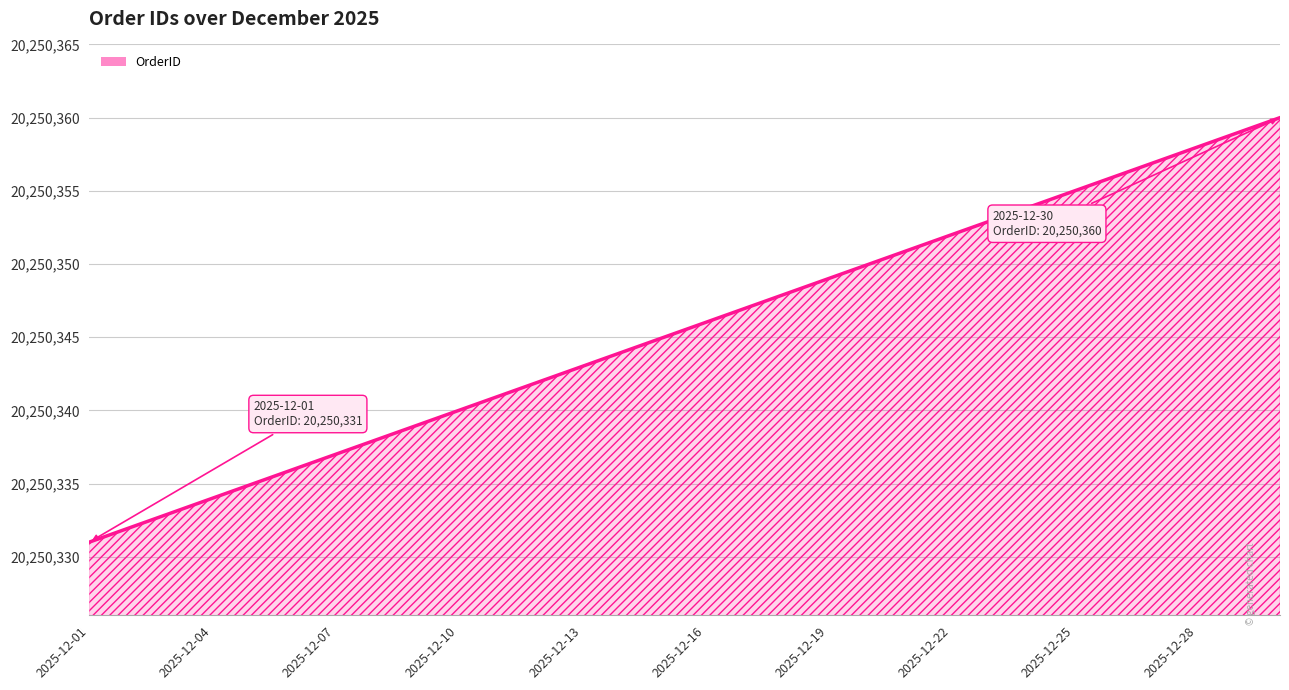

What is the maximum value shown in the chart?

20250360